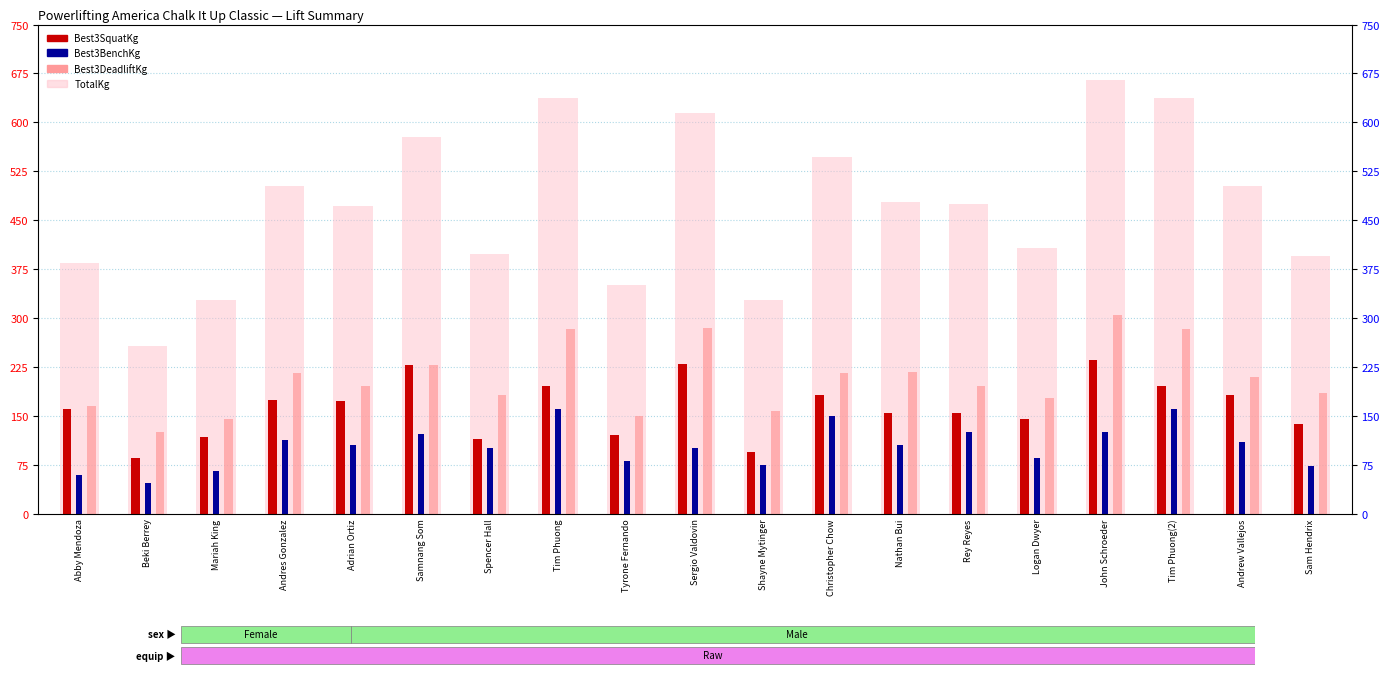

What is the smallest value displayed?

47.5